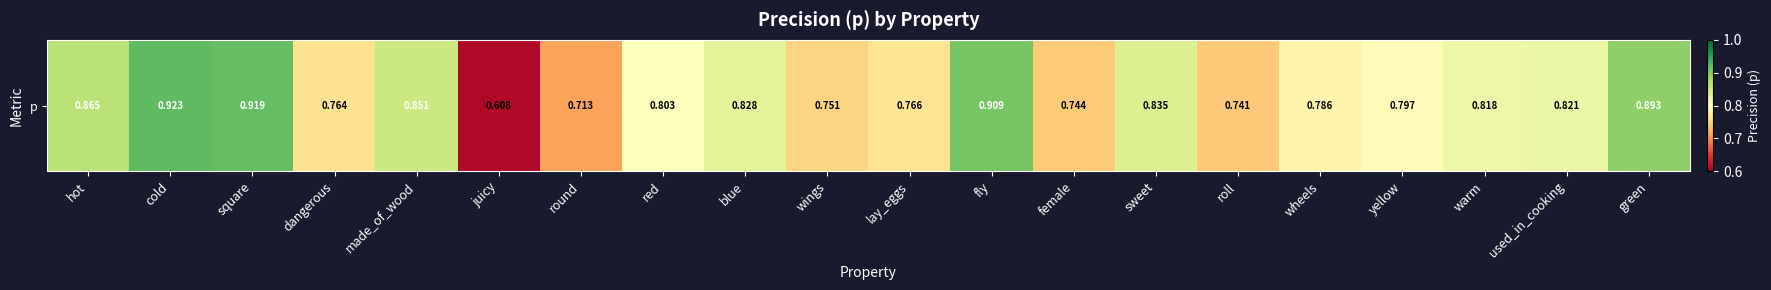

What is the change in value from cold to red?

-0.1